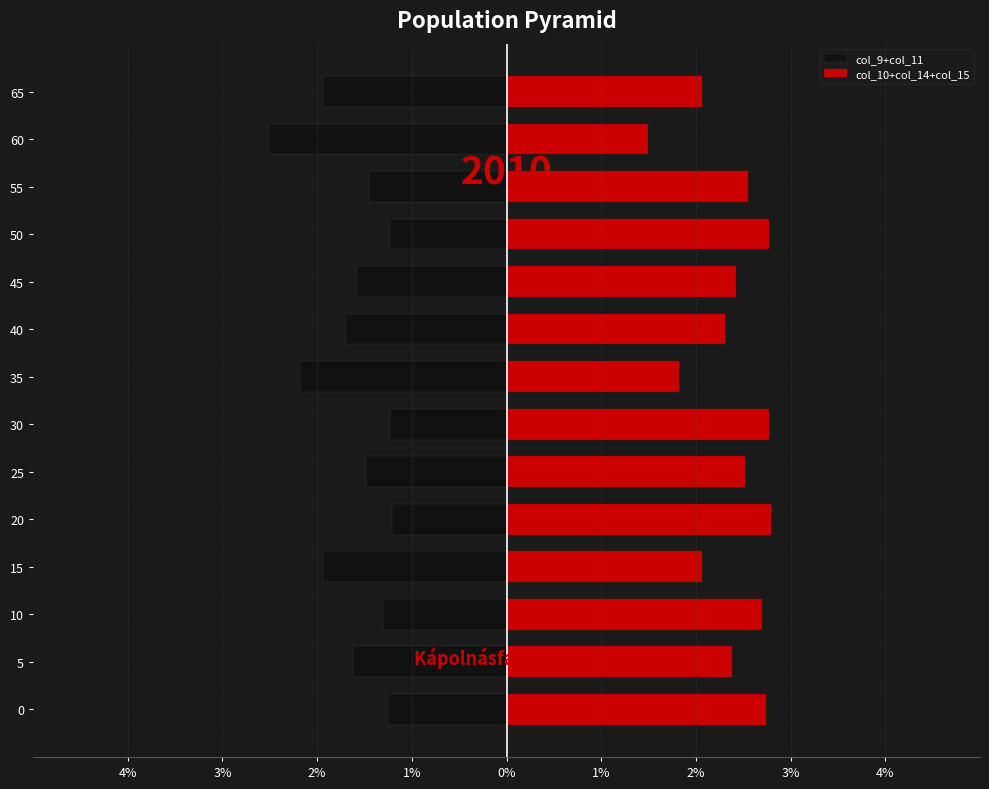

What is the sum of all col_9+col_11 values?

-22.6